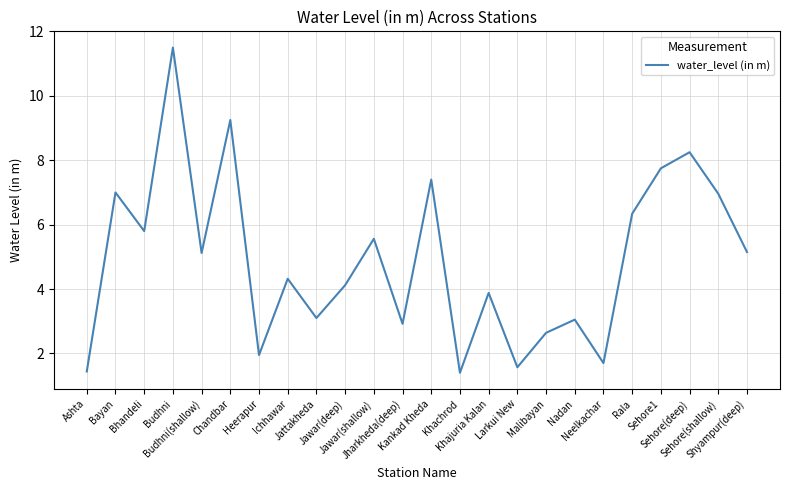

What is the smallest value displayed?

1.4